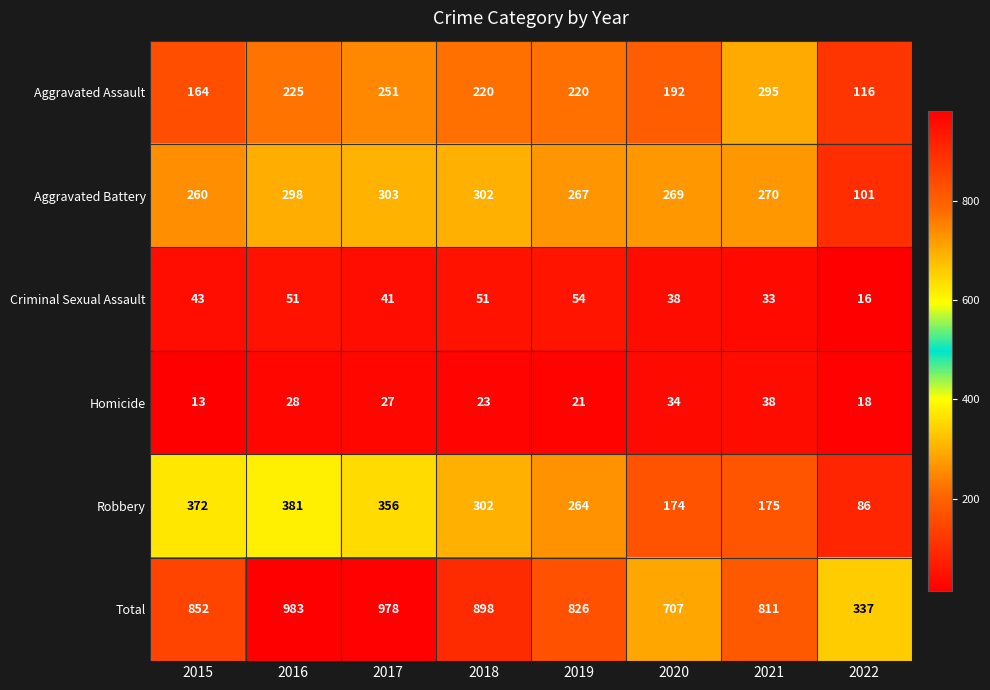

Which label corresponds to the largest value in the chart?

2016